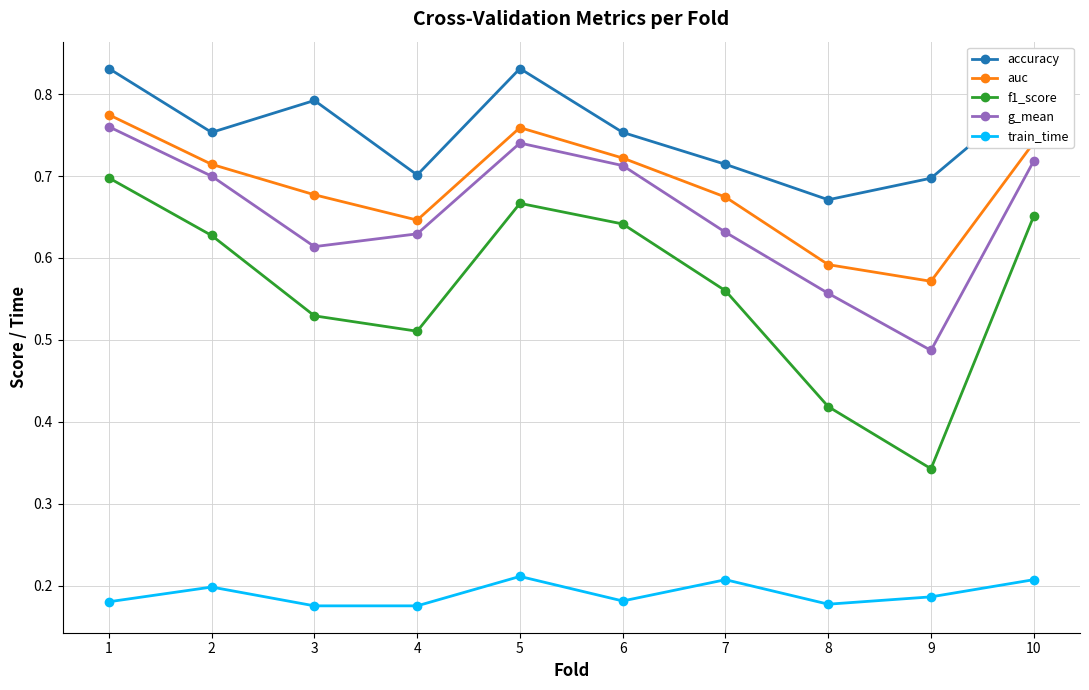

True or false: train_time and auc cross at least once.

False